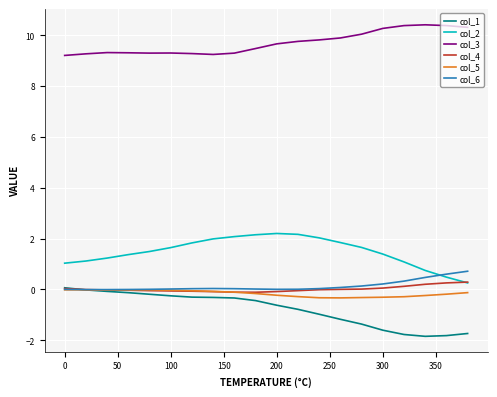

Does the chart have visible grid lines?

Yes